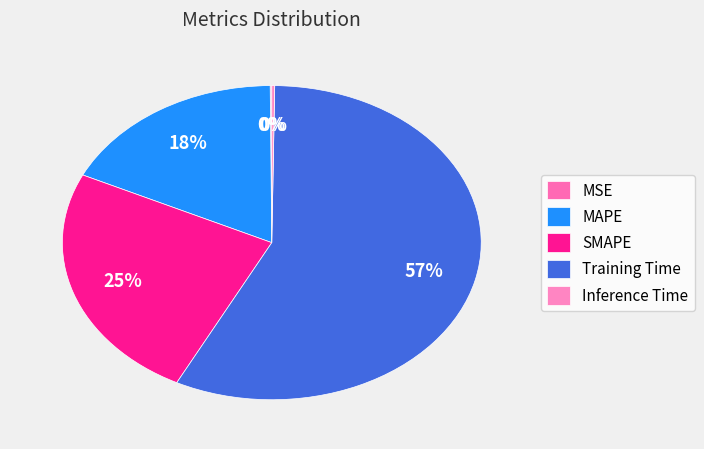

Is SMAPE the majority of the pie?

No